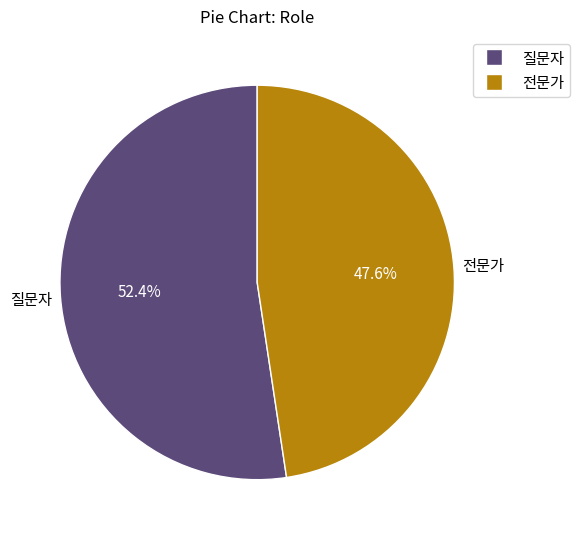

Which has a higher value, 전문가 or 질문자?

질문자